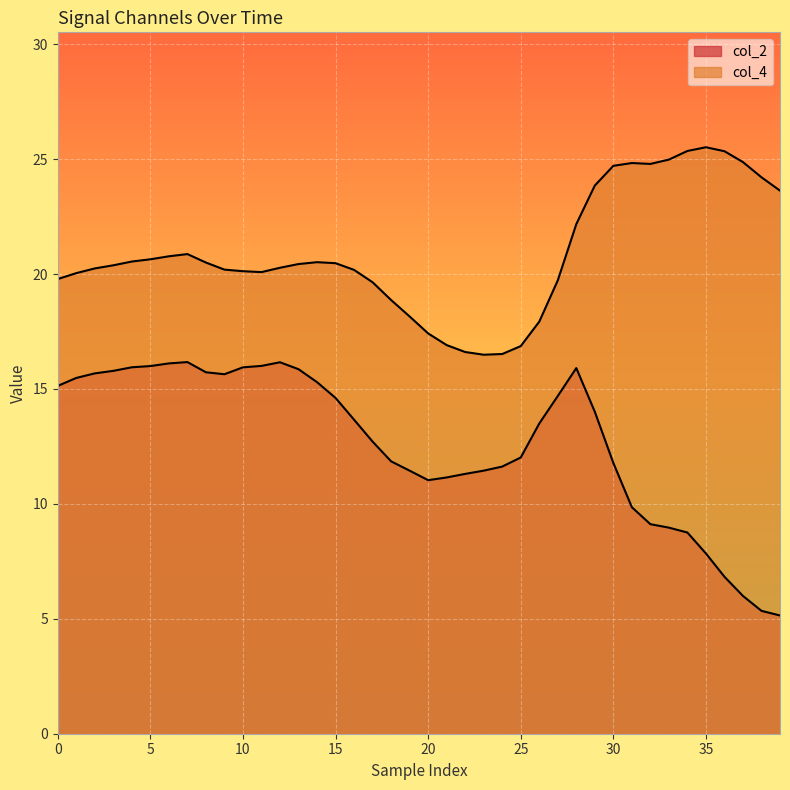

What is the difference between the highest and lowest values at 19?

6.7